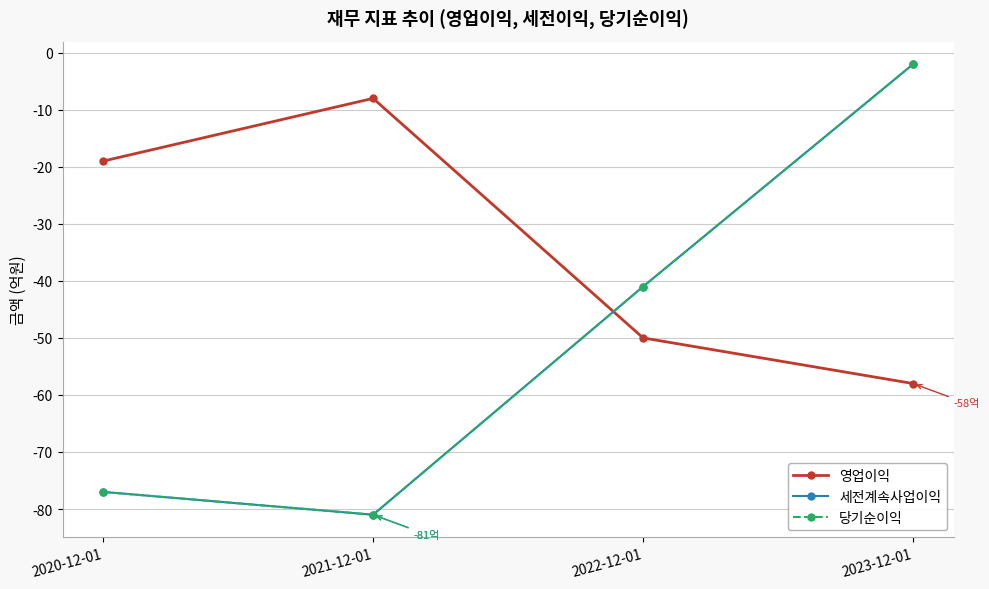

How many lines are shown in the chart?

3